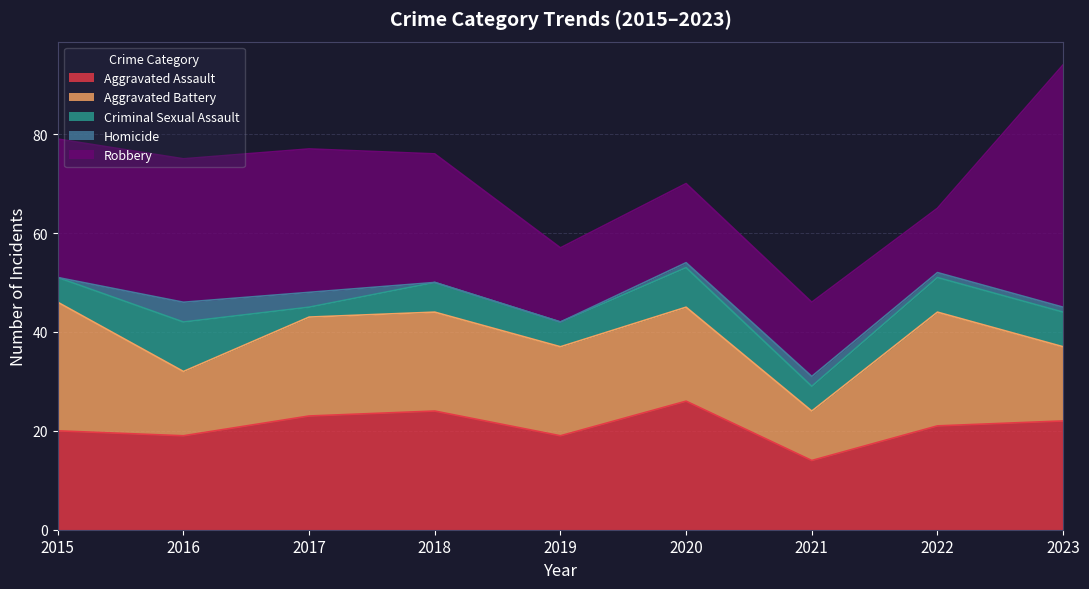

Which series has the widest spread of values?

Robbery